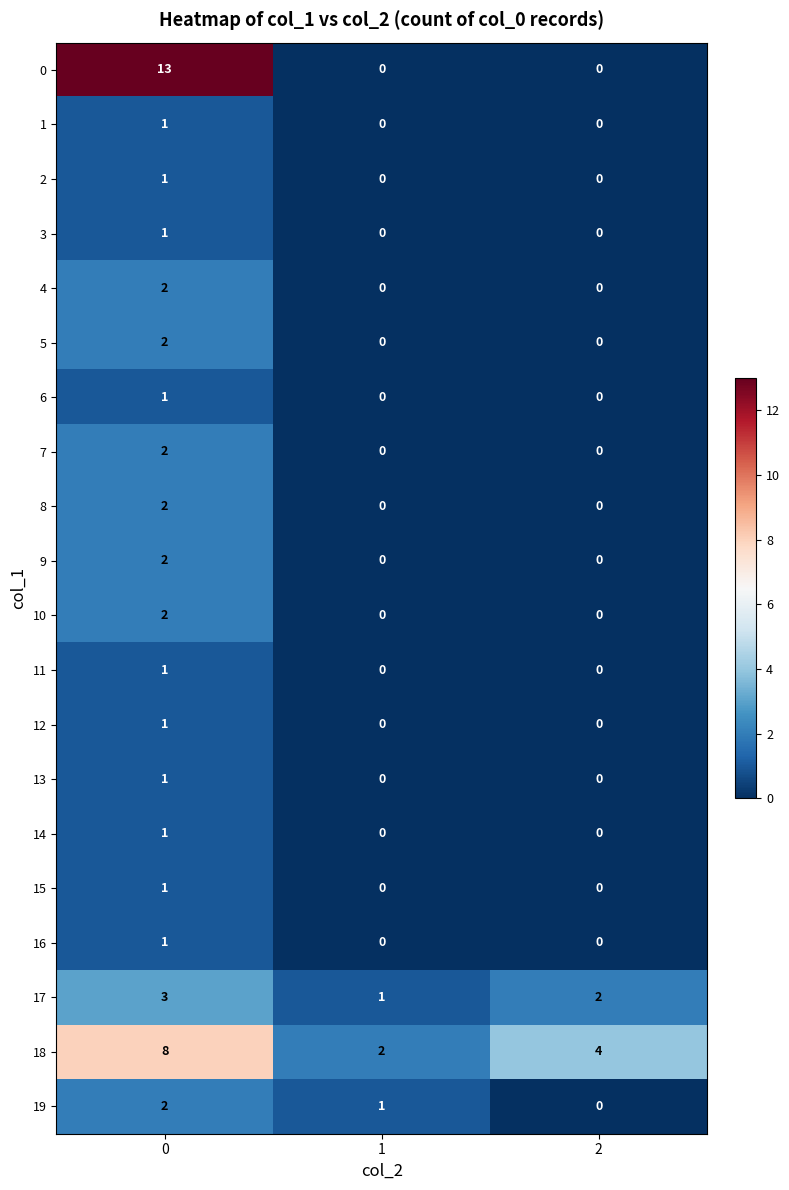

What is the total value across all series at 1?

4